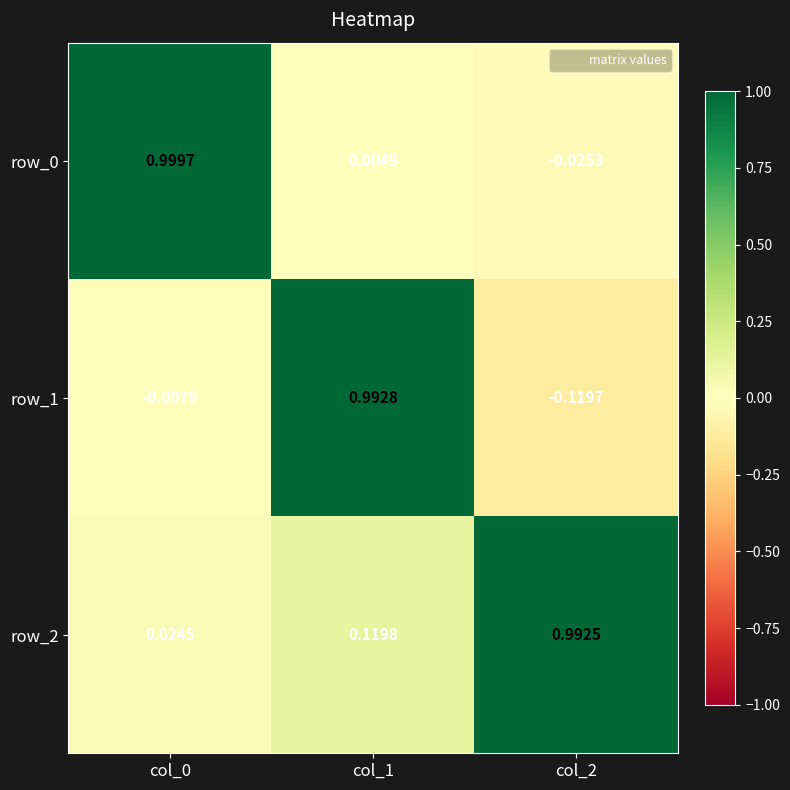

How many distinct data groups are displayed?

3